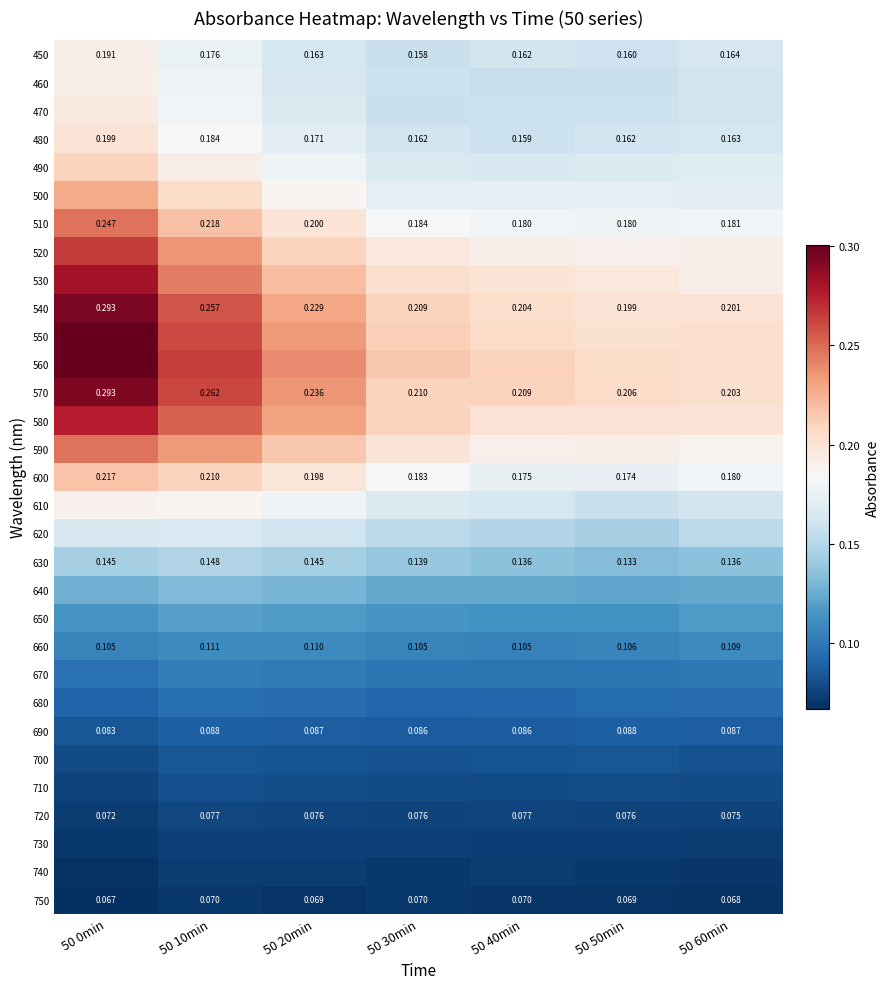

What is the sum of the 690 values at 50 10min and 50 0min?

0.2